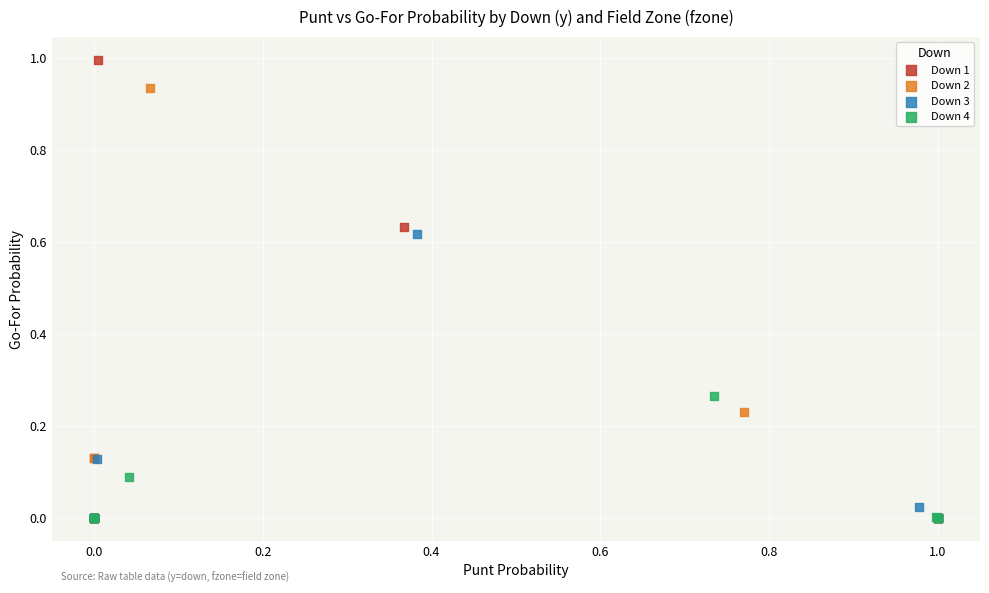

Which series contains the highest Y value?

Down 1